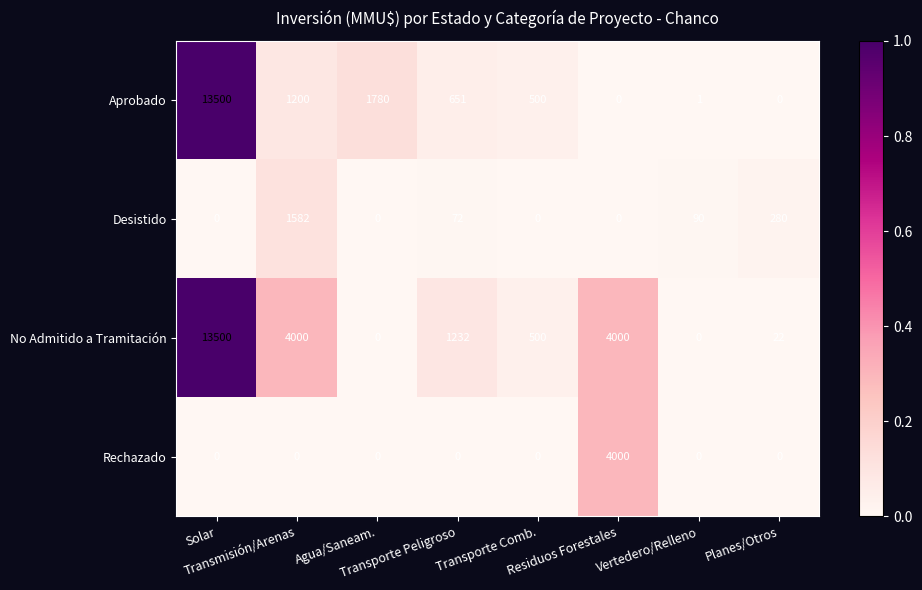

What is the sum of all No Admitido a Tramitación values?

23254